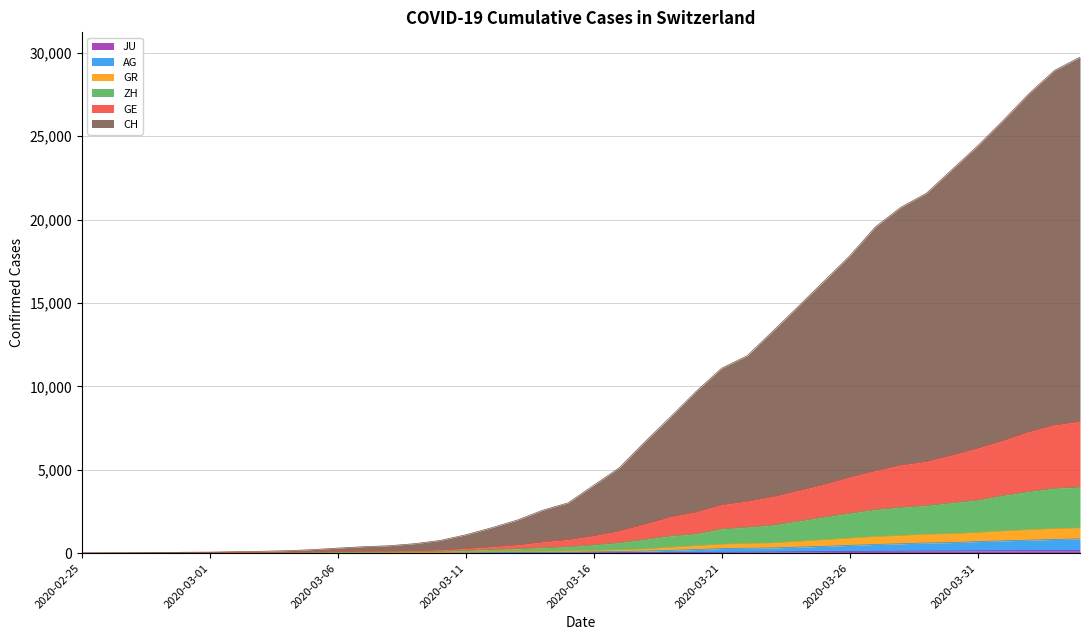

What is the label of the 22nd point from the right?

2020-03-14